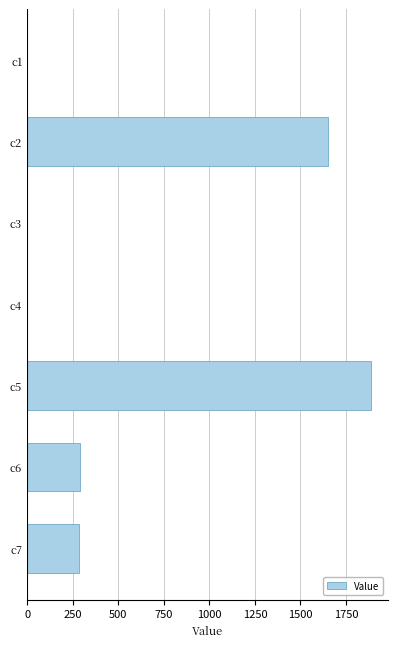

Is it true that the value at c7 is 285.5?

True